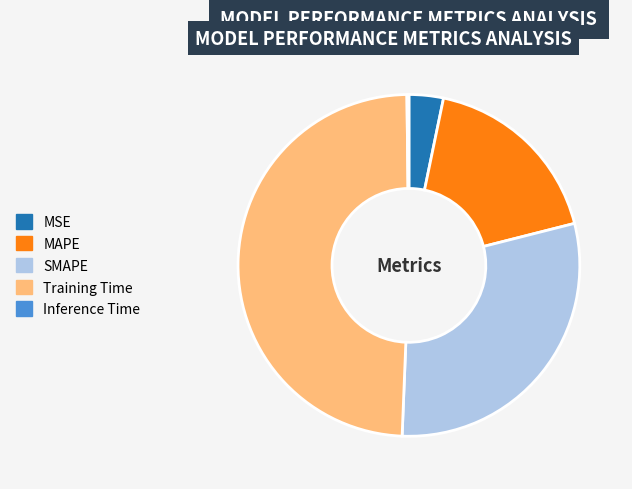

What is the ratio of the value at MAPE to the value at Training Time?

0.4